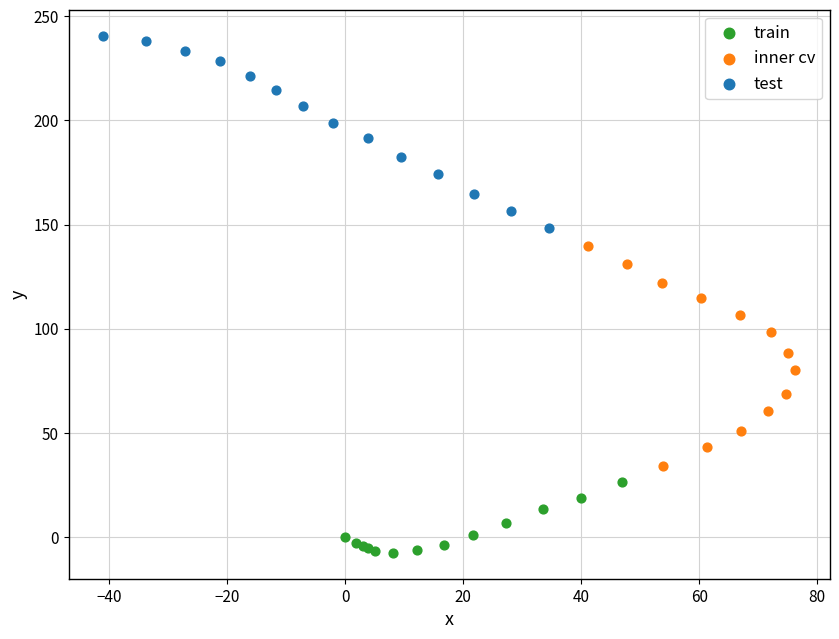

Which series contains the highest Y value?

test